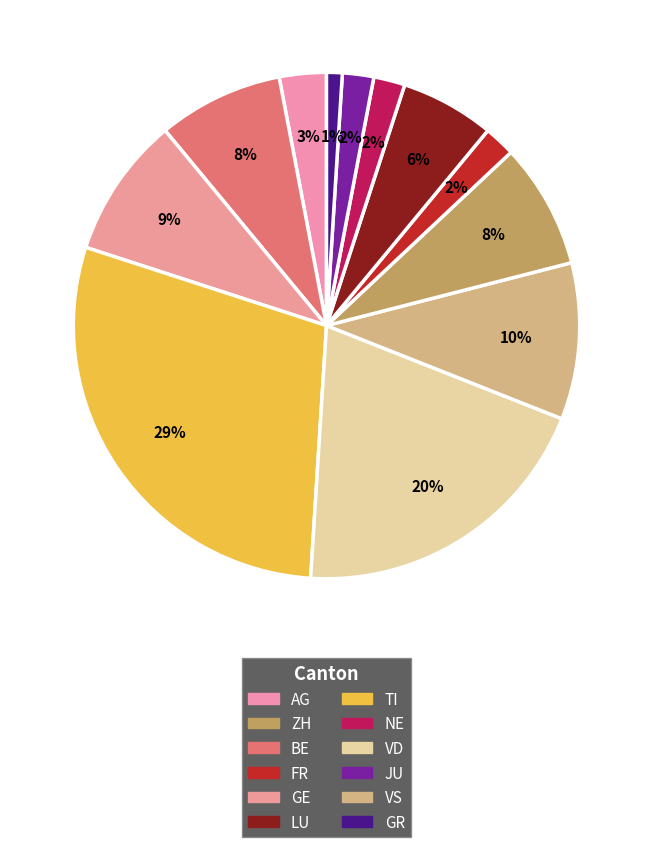

How many segments does this pie chart have?

12